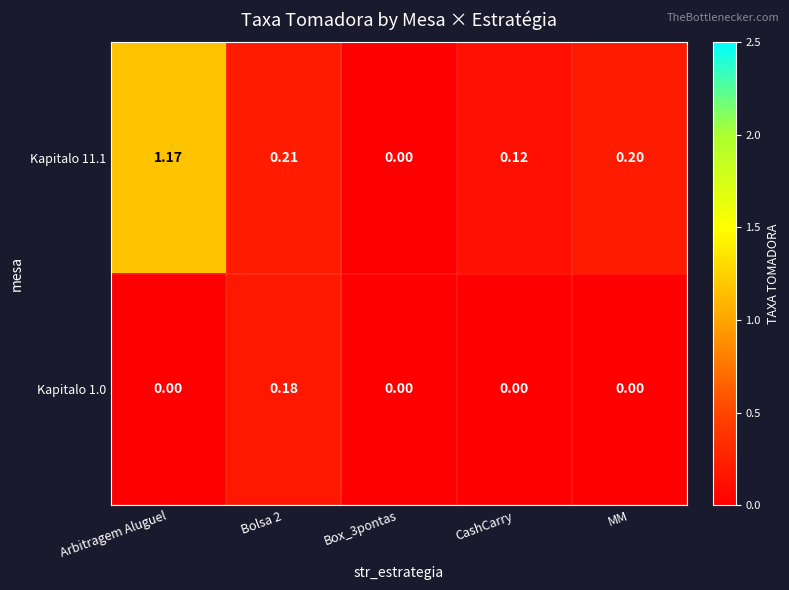

Is the value of Kapitalo 1.0 at MM greater than the value of Kapitalo 11.1 at MM?

No